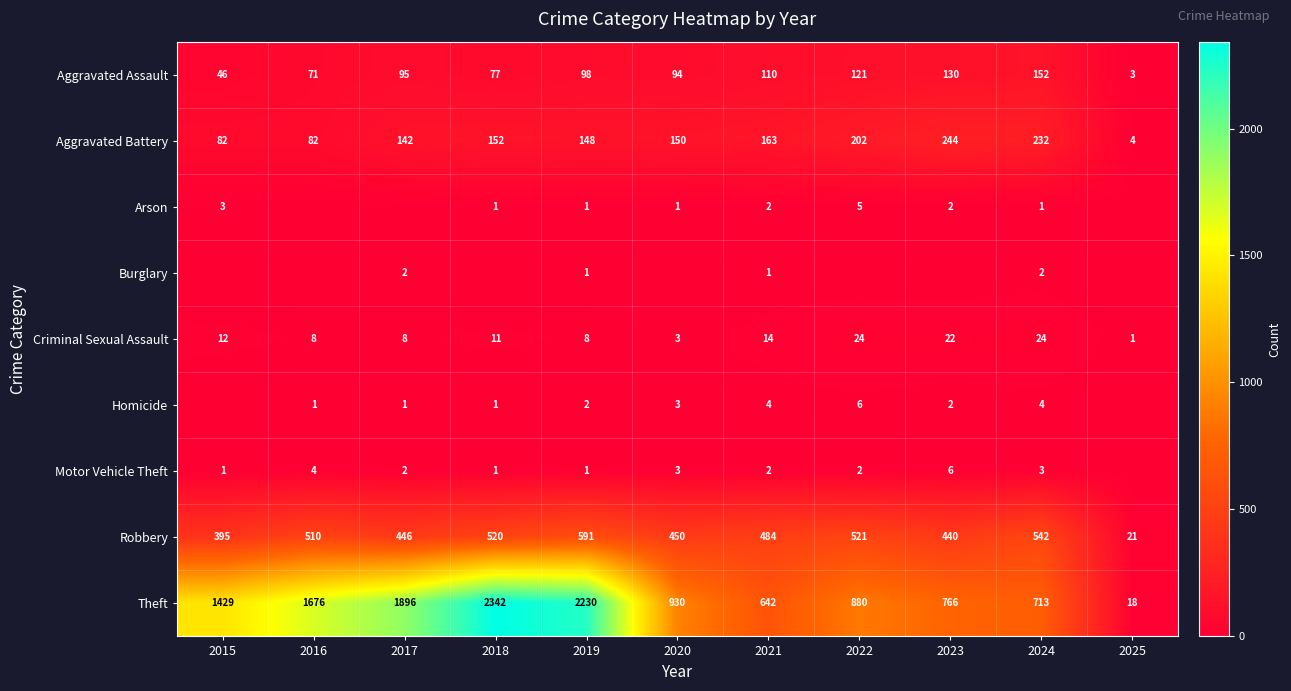

The Motor Vehicle Theft series shows 1 at 2017. True or false?

False